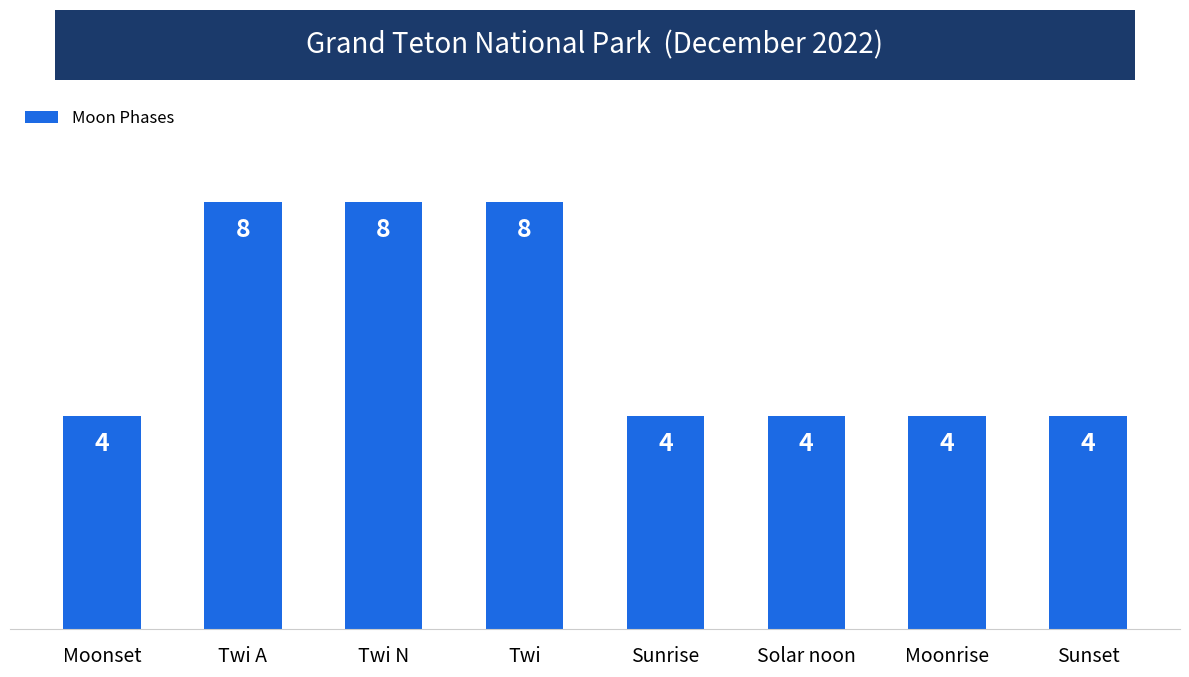

Count the number of data series in this chart.

1